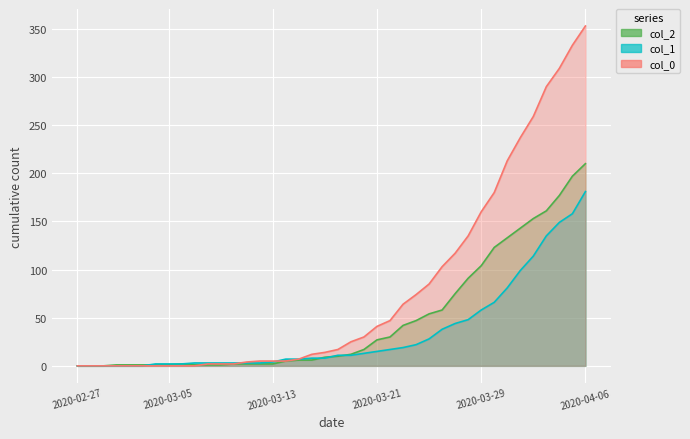

Reading right to left, what are all the values shown in this chart?

col_2: 2020-04-06=210	2020-04-05=197	2020-04-04=177	2020-04-03=161	2020-04-02=153	2020-04-01=143	2020-03-31=133	2020-03-30=123	2020-03-29=104	2020-03-28=91	2020-03-27=75	2020-03-26=58	2020-03-25=54	2020-03-24=47	2020-03-23=42	2020-03-22=30	2020-03-21=27	2020-03-20=17	2020-03-19=12	2020-03-18=10	2020-03-17=9	2020-03-16=6	2020-03-15=6	2020-03-14=5	2020-03-13=2	2020-03-12=2	2020-03-11=2	2020-03-10=2	2020-03-09=1	2020-03-08=1	2020-03-07=1	2020-03-06=2	2020-03-05=1	2020-03-04=1	2020-03-03=1	2020-03-02=1	2020-03-01=1	2020-02-29=0	2020-02-28=0	2020-02-27=0
col_1: 2020-04-06=181	2020-04-05=158	2020-04-04=149	2020-04-03=135	2020-04-02=114	2020-04-01=99	2020-03-31=81	2020-03-30=66	2020-03-29=58	2020-03-28=48	2020-03-27=44	2020-03-26=38	2020-03-25=28	2020-03-24=22	2020-03-23=19	2020-03-22=17	2020-03-21=15	2020-03-20=13	2020-03-19=11	2020-03-18=11	2020-03-17=8	2020-03-16=8	2020-03-15=7	2020-03-14=7	2020-03-13=4	2020-03-12=3	2020-03-11=3	2020-03-10=3	2020-03-09=3	2020-03-08=3	2020-03-07=3	2020-03-06=2	2020-03-05=2	2020-03-04=2	2020-03-03=0	2020-03-02=0	2020-03-01=0	2020-02-29=0	2020-02-28=0	2020-02-27=0
col_0: 2020-04-06=353	2020-04-05=333	2020-04-04=309	2020-04-03=290	2020-04-02=259	2020-04-01=237	2020-03-31=213	2020-03-30=180	2020-03-29=160	2020-03-28=135	2020-03-27=117	2020-03-26=103	2020-03-25=85	2020-03-24=74	2020-03-23=64	2020-03-22=47	2020-03-21=41	2020-03-20=30	2020-03-19=25	2020-03-18=17	2020-03-17=14	2020-03-16=12	2020-03-15=7	2020-03-14=5	2020-03-13=5	2020-03-12=5	2020-03-11=4	2020-03-10=2	2020-03-09=2	2020-03-08=2	2020-03-07=0	2020-03-06=0	2020-03-05=0	2020-03-04=0	2020-03-03=0	2020-03-02=0	2020-03-01=0	2020-02-29=0	2020-02-28=0	2020-02-27=0